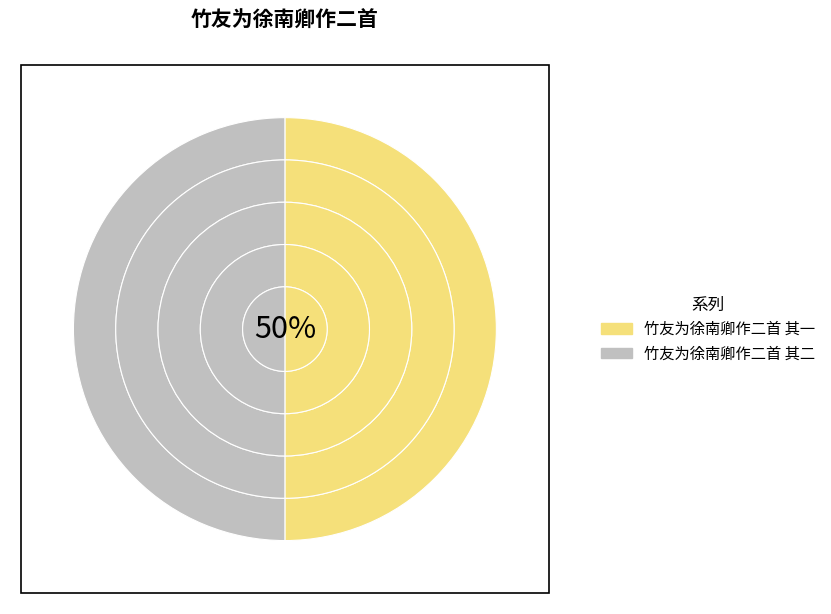

To the nearest percent, what portion does 竹友为徐南卿作二首 其二 represent?

50%